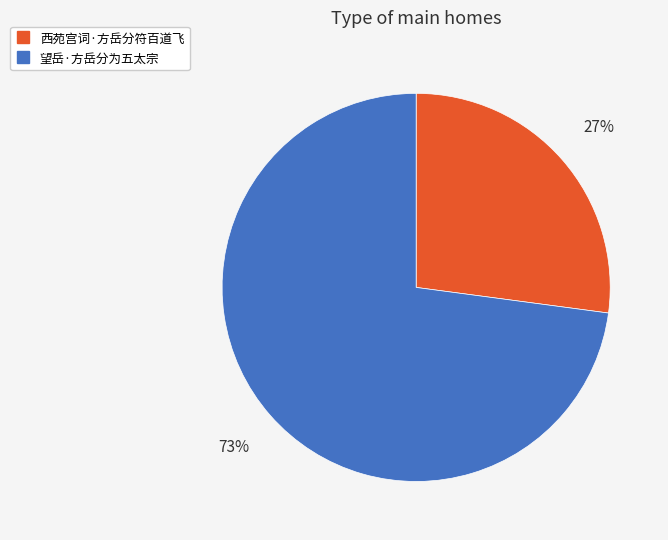

Approximately how many times larger is the value at 望岳·方岳分为五太宗 compared to 西苑宫词·方岳分符百道飞?

2.7